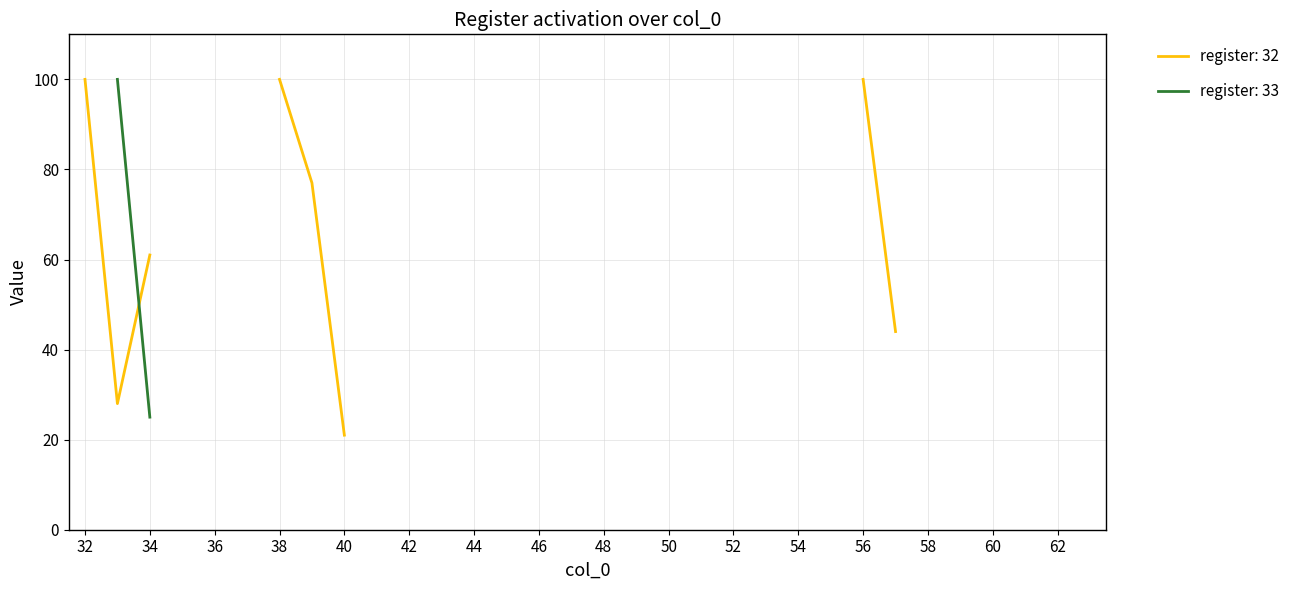

How many categories are shown in the chart?

32